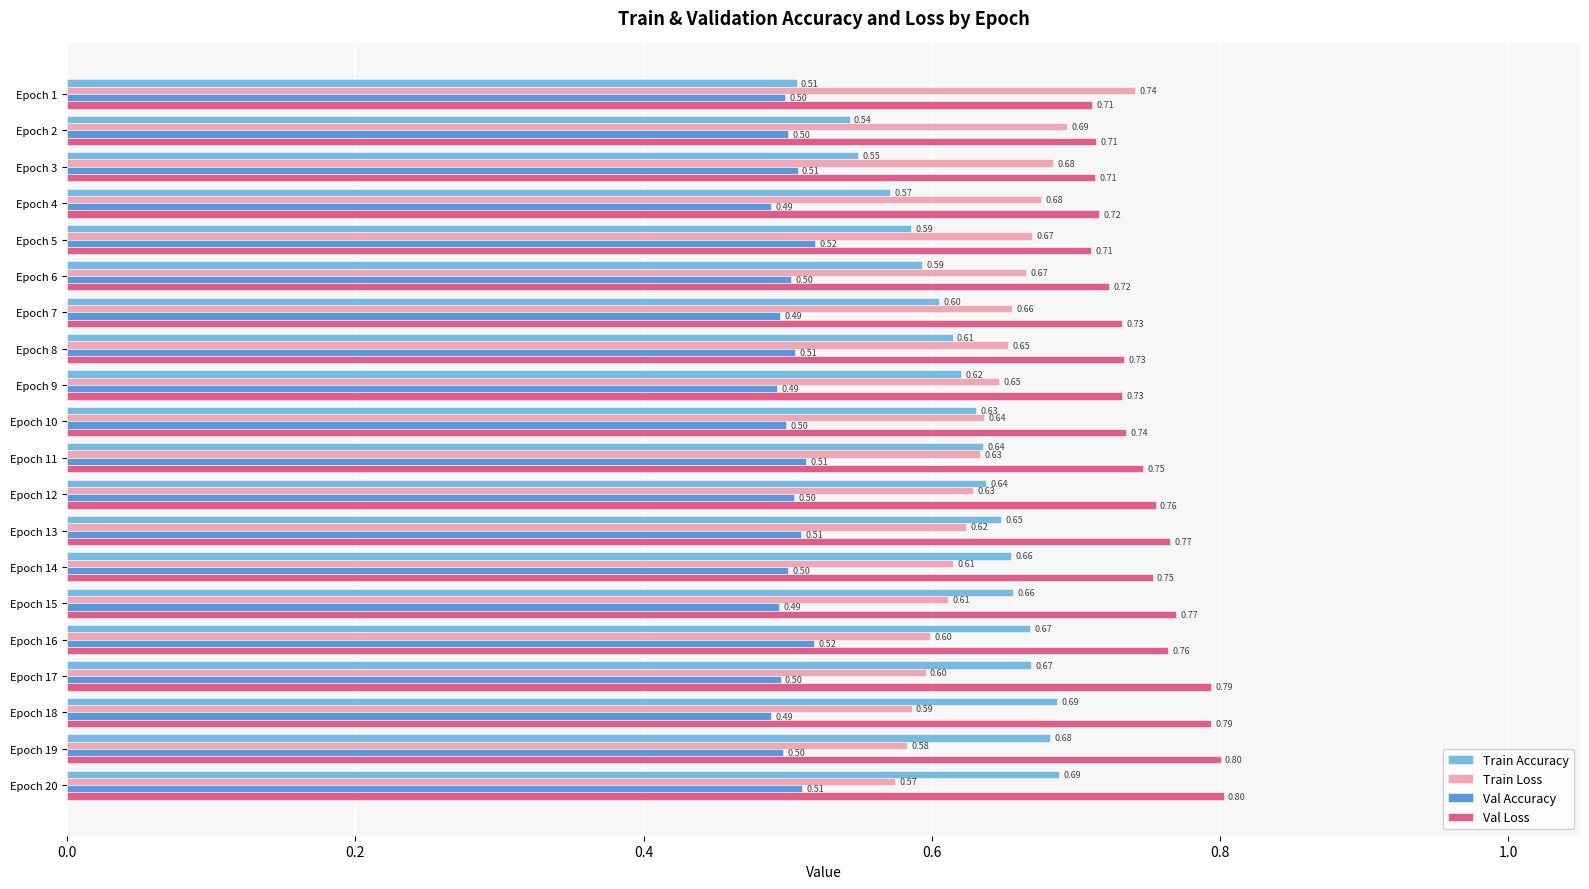

Which series has the largest total across all categories?

Val Loss